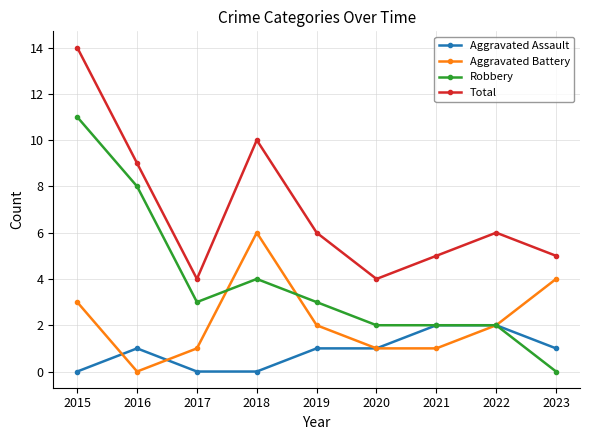

How many values in the Total series are below 6?

4